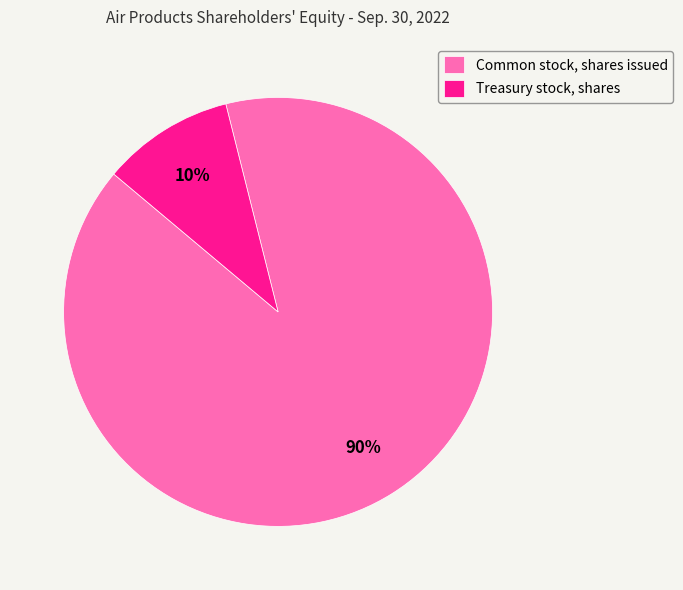

Count the number of slices in the pie.

2